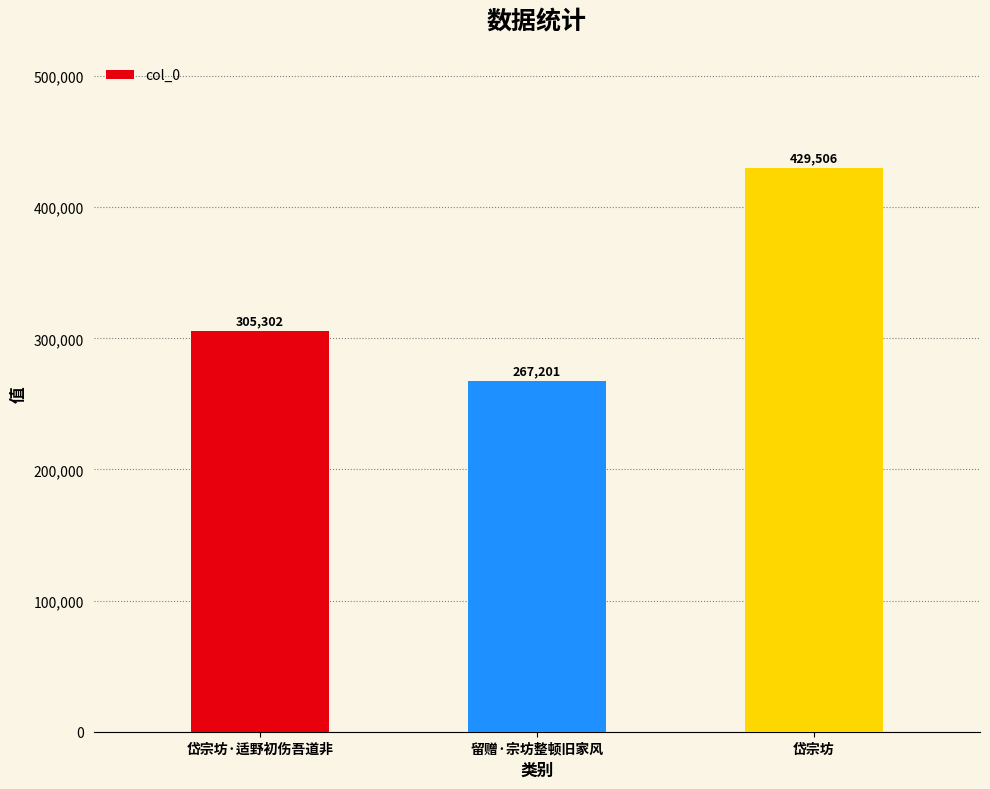

List the labels in order of value, smallest first.

留赠·宗坊整顿旧家风, 岱宗坊·适野初伤吾道非, 岱宗坊